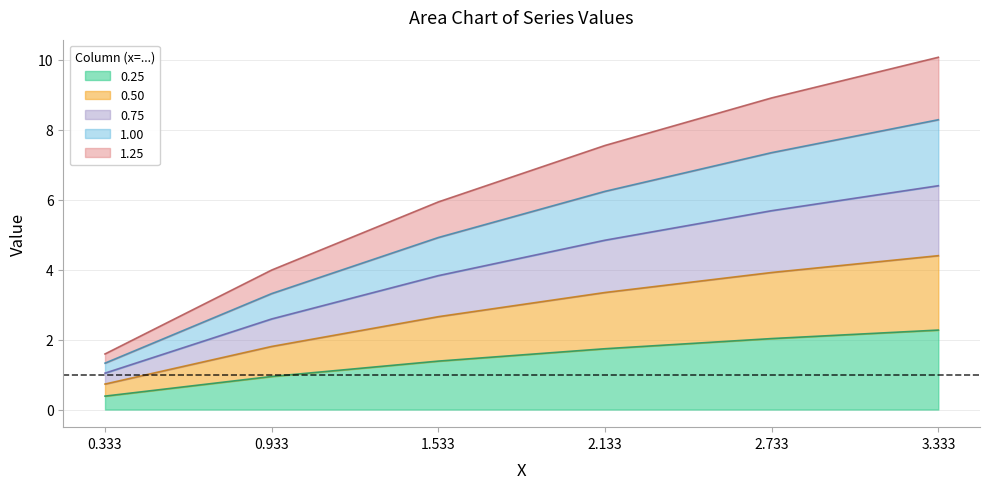

What position from the left is 1.533?

3